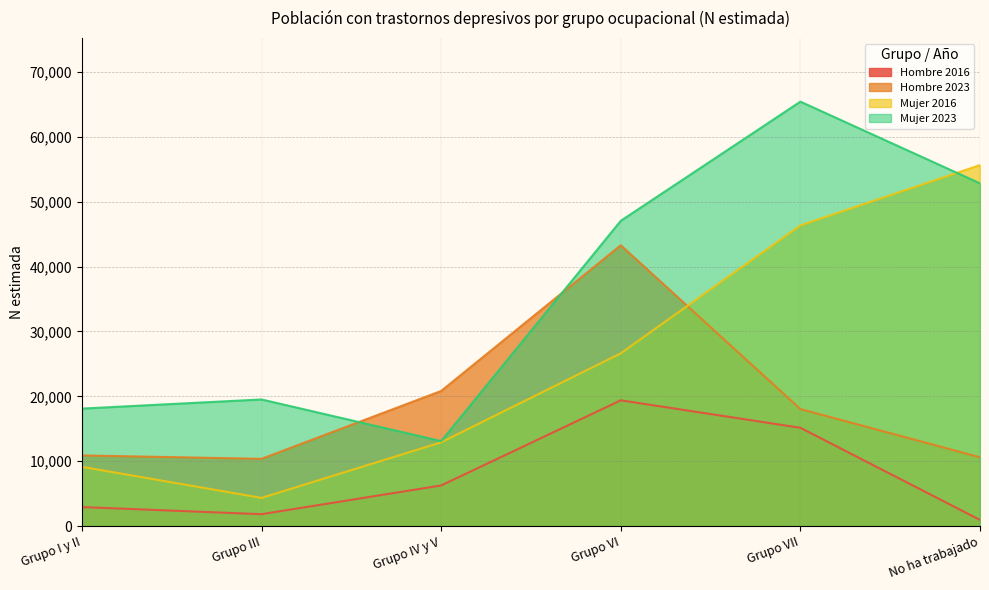

True or false: Hombre 2016 has a value of 6261 at Grupo IV y V.

True